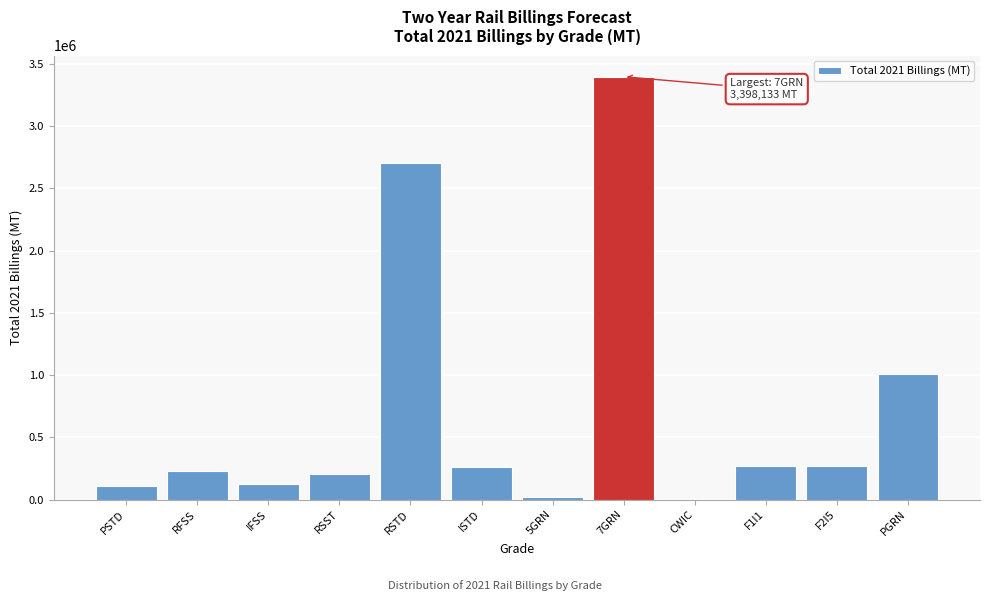

Between ISTD and CWIC, which is larger?

ISTD